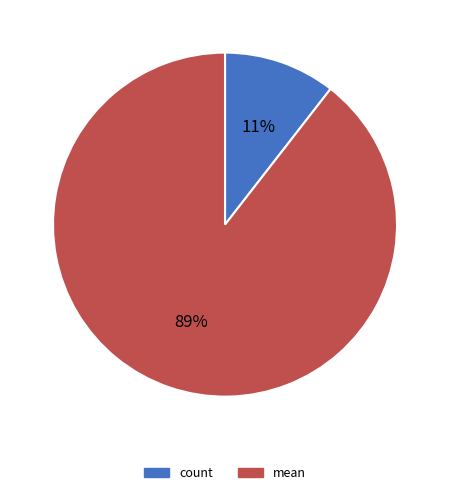

Is there a majority slice in this chart?

Yes